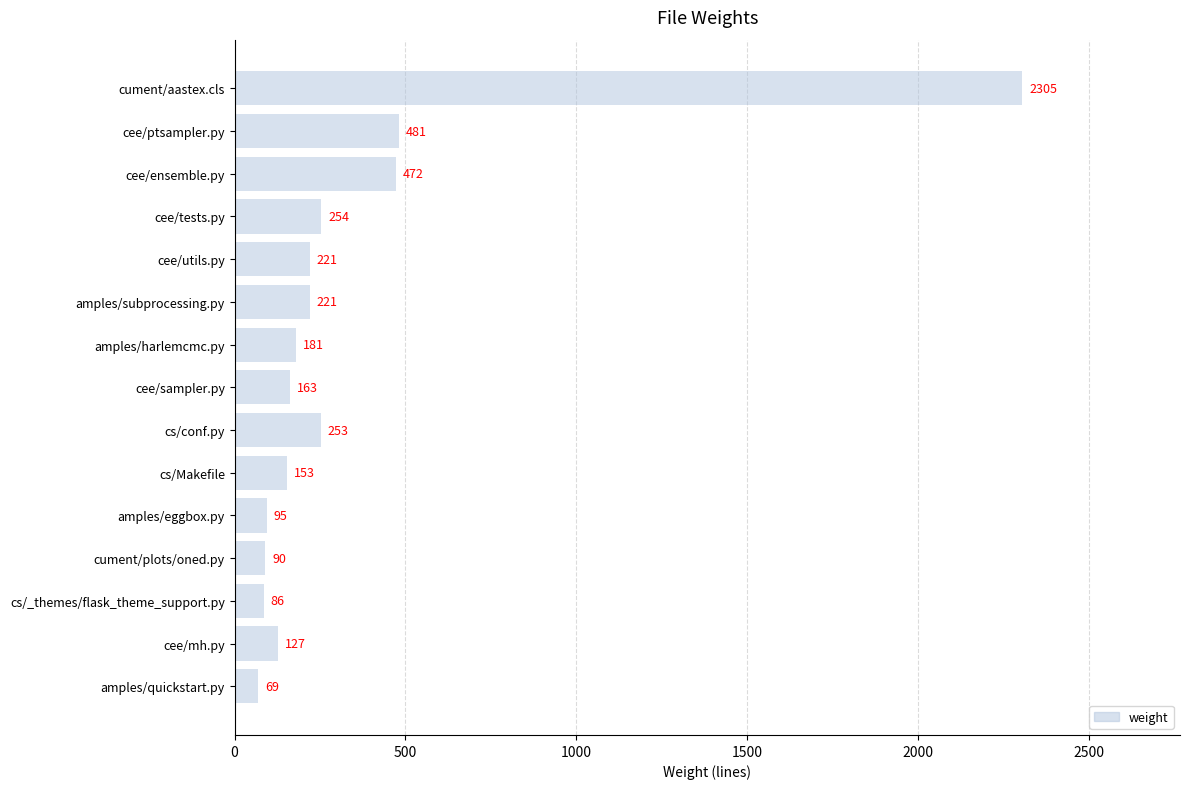

Reading bottom to top, extract all data points from this chart.

69	127	86	90	95	153	253	163	181	221	221	254	472	481	2305